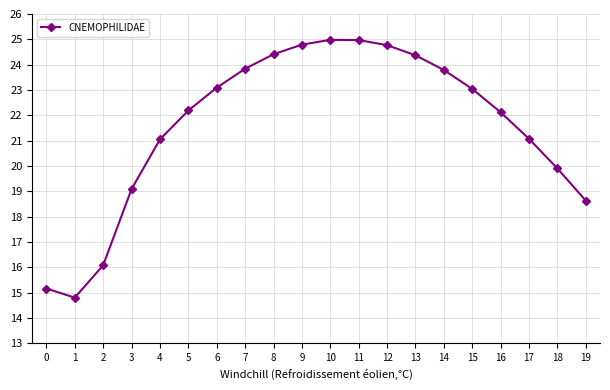

What is the average value?

21.6